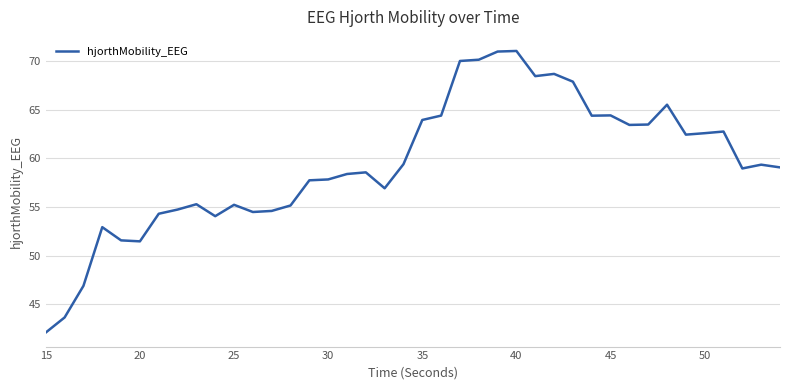

What is the greatest value displayed?

71.1